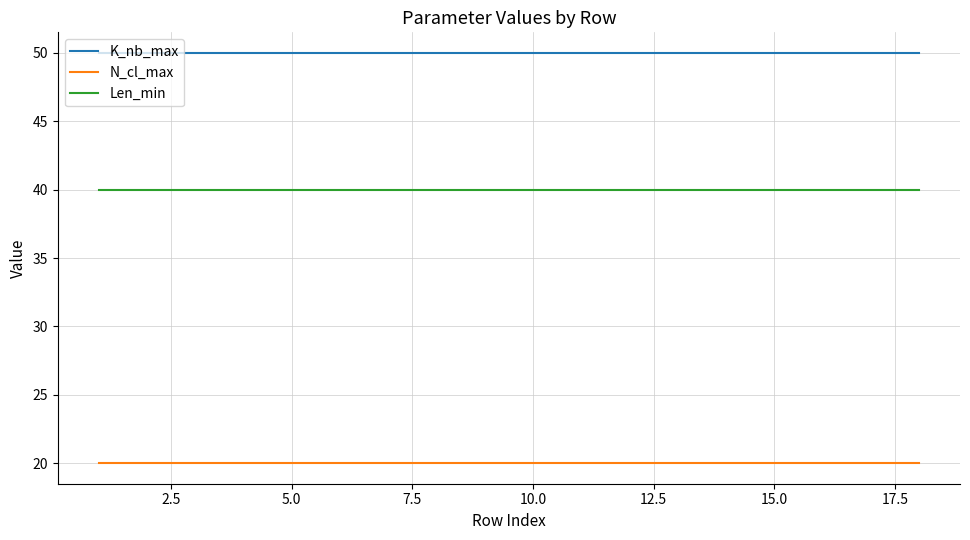

Reading right to left, extract all data points from this chart.

K_nb_max: 50	50	50	50	50	50	50	50	50	50	50	50	50	50	50	50	50	50
N_cl_max: 20	20	20	20	20	20	20	20	20	20	20	20	20	20	20	20	20	20
Len_min: 40	40	40	40	40	40	40	40	40	40	40	40	40	40	40	40	40	40